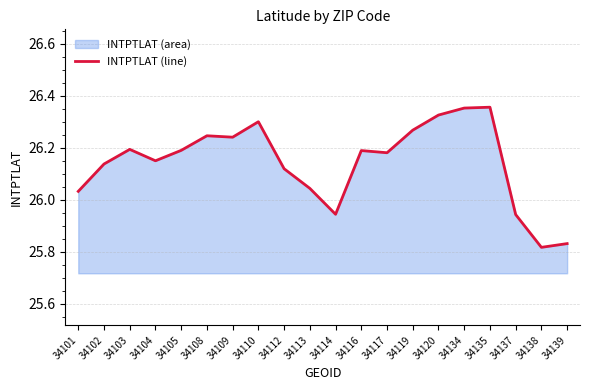

The value at 34138 is 25.8. True or false?

True